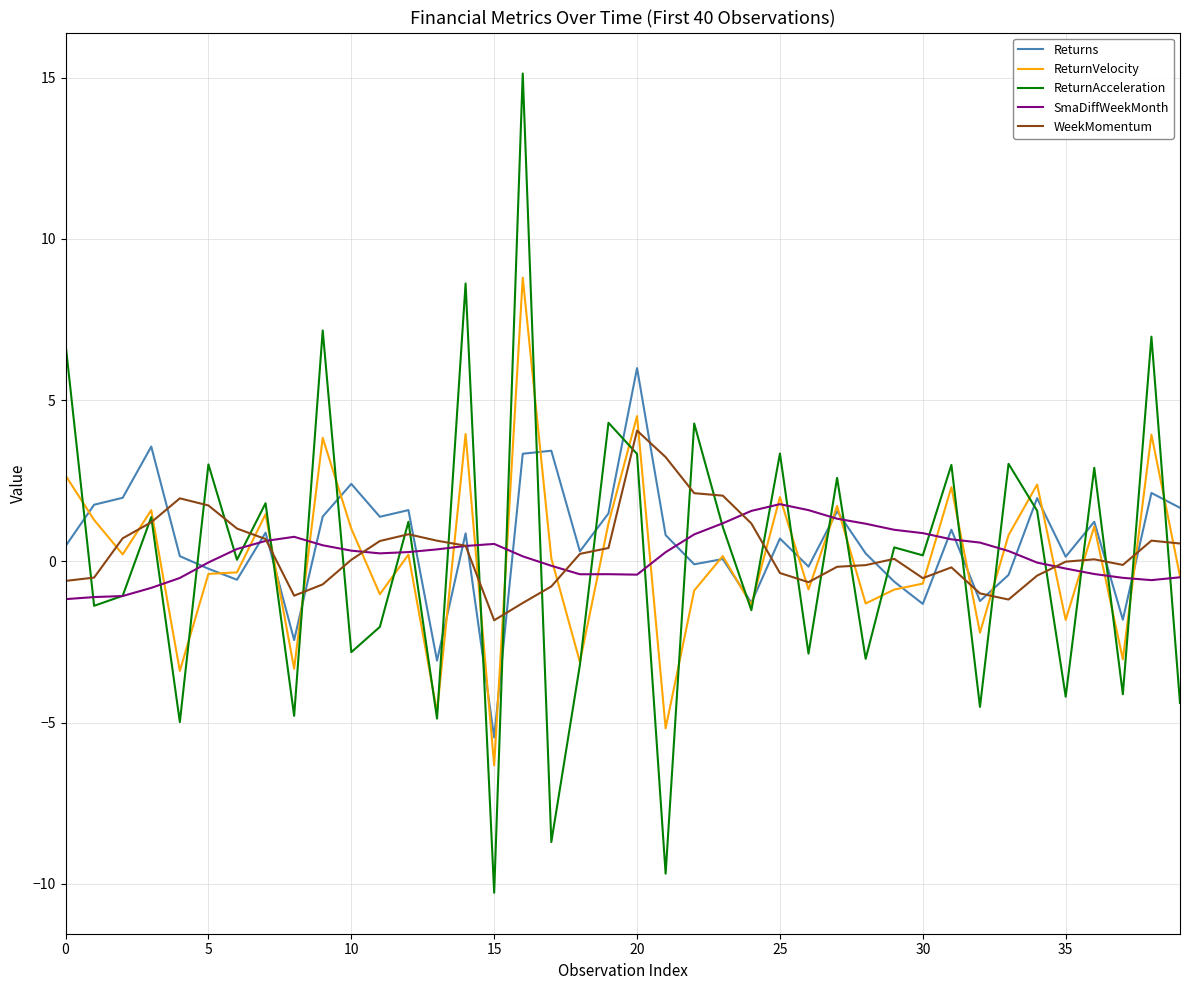

What is the highest value of the ReturnAcceleration series?

15.1